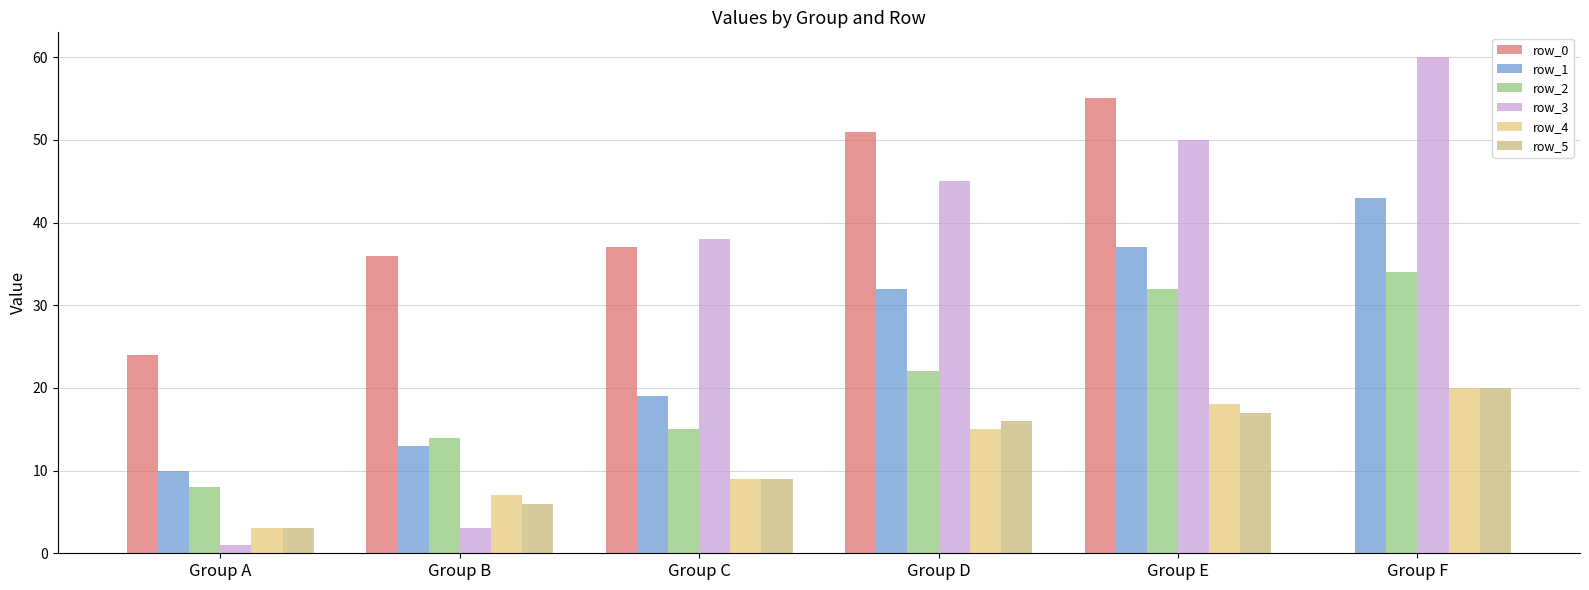

What is the highest value of the row_1 series?

43